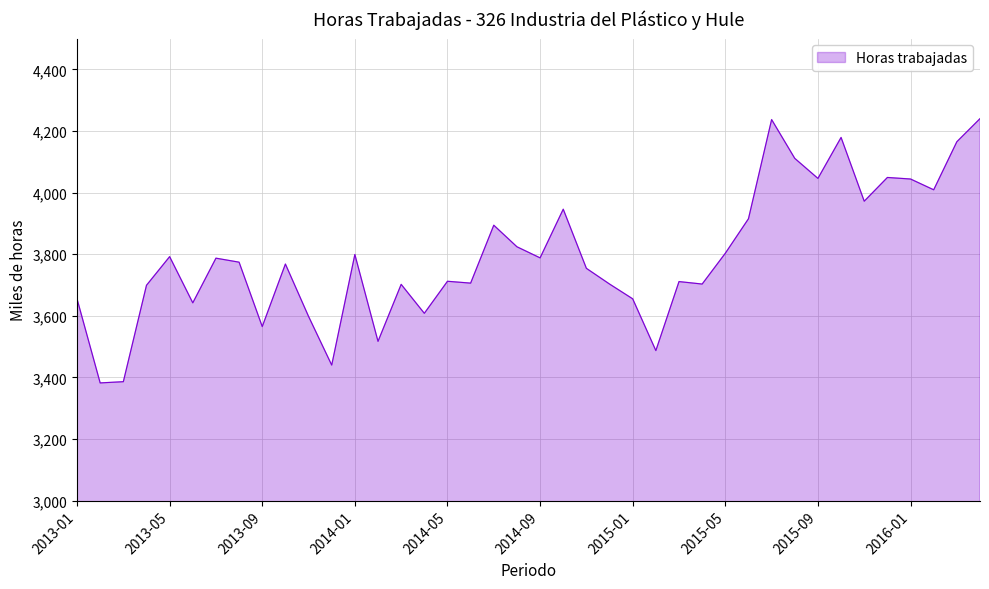

How many lines are shown in the chart?

1